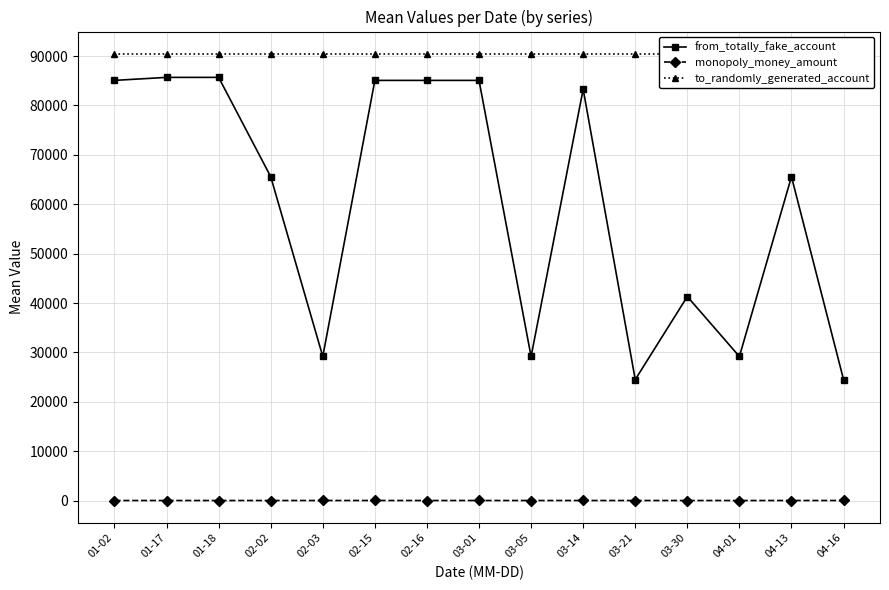

Rank the categories by from_totally_fake_account value from highest to lowest.

01-17, 01-18, 01-02, 02-15, 02-16, 03-01, 03-14, 02-02, 04-13, 03-30, 02-03, 03-05, 04-01, 03-21, 04-16